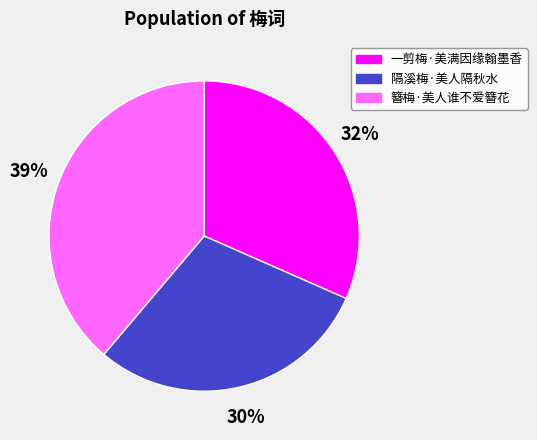

What is the smallest slice in the pie chart?

隔溪梅·美人隔秋水